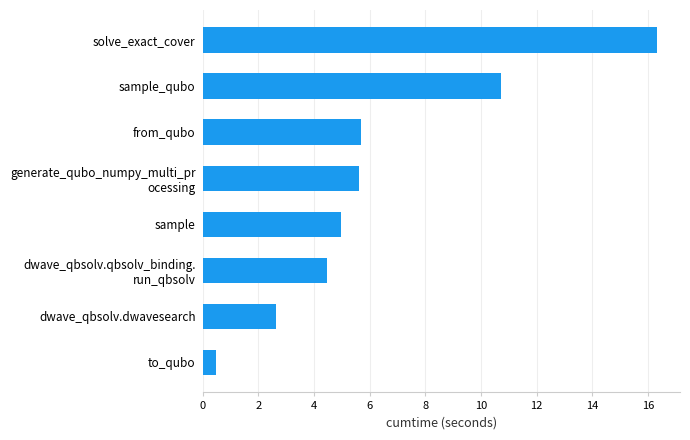

What is the sum of all values?

51.0